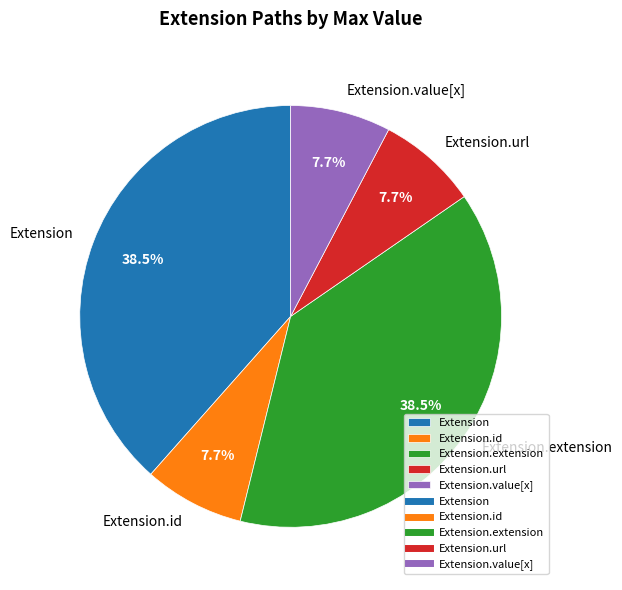

How much of the chart is everything except Extension.id?

92.3%